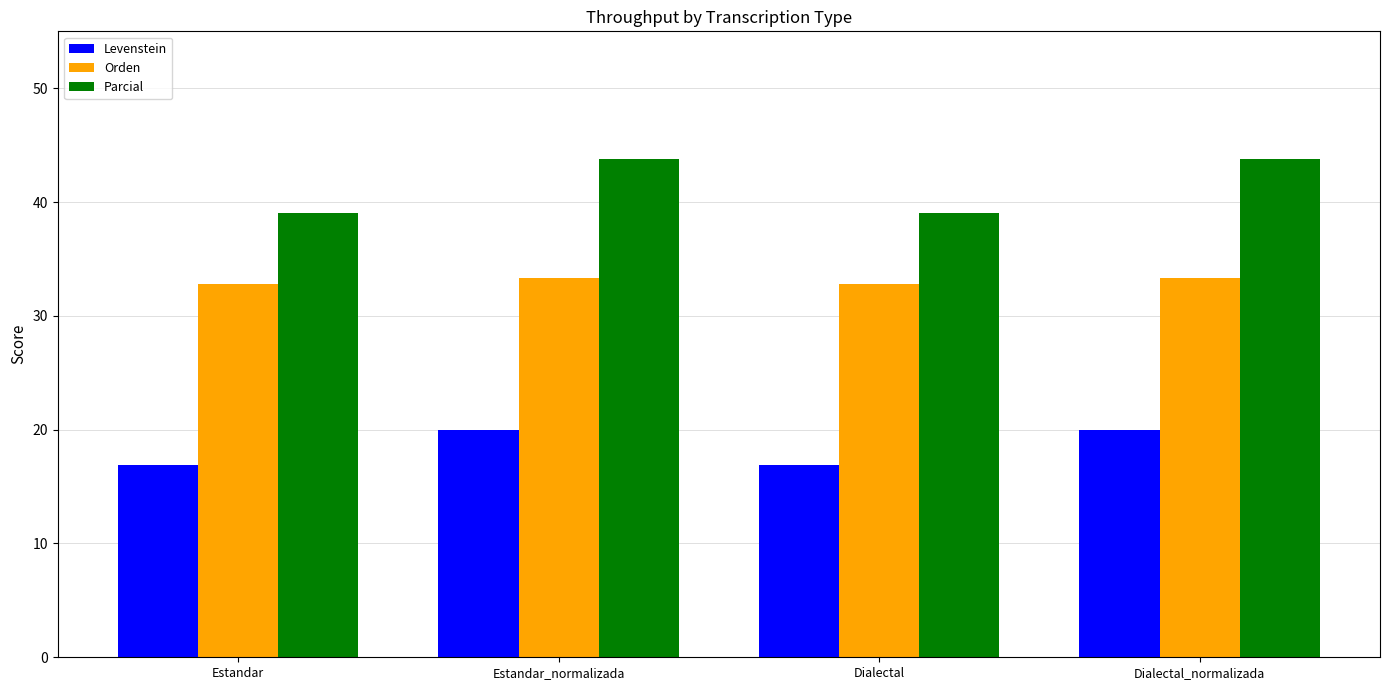

What value does the Parcial series have at Estandar?

39.0